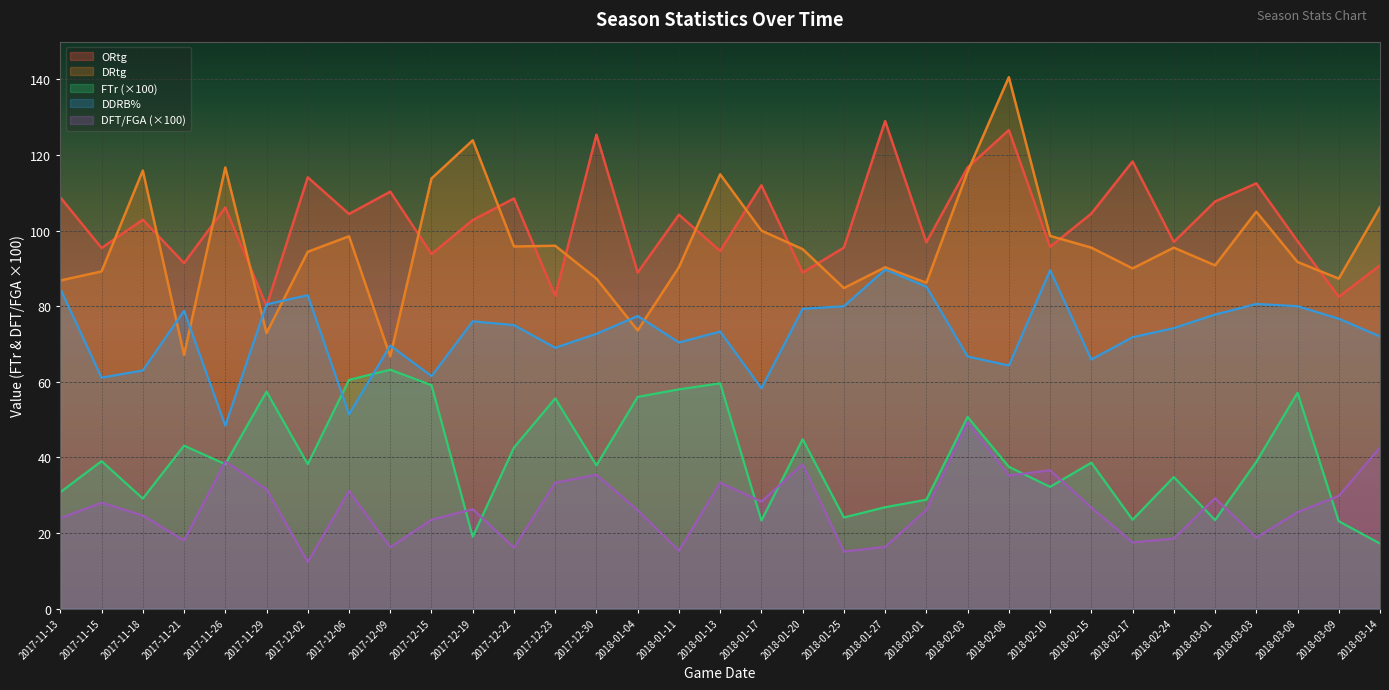

Is it true that DDRB% equals 61.1 at 2017-11-15?

True